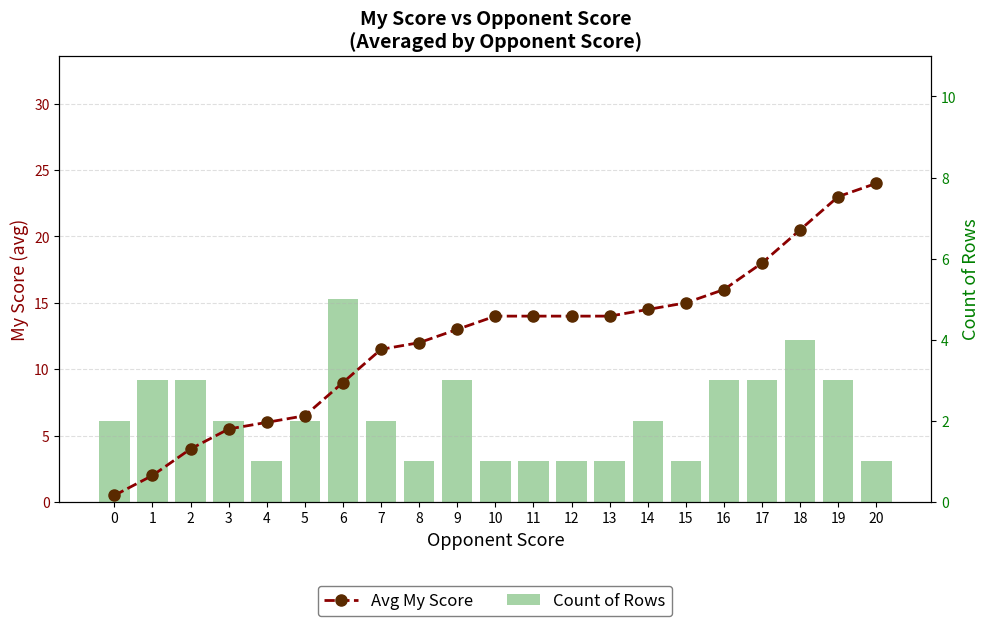

What is the total value across all series at 11?

15.0